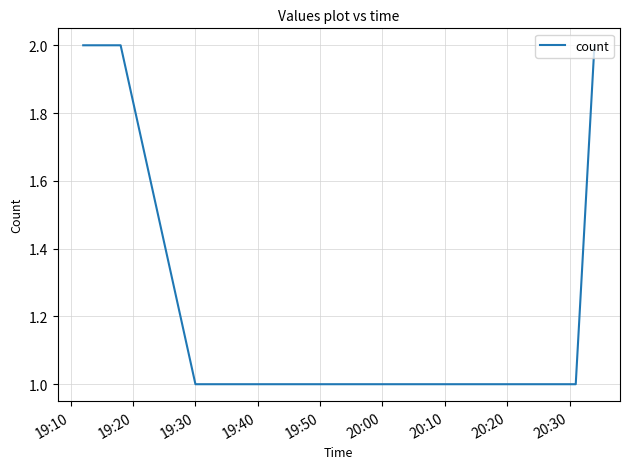

Count the number of categories in the chart.

6